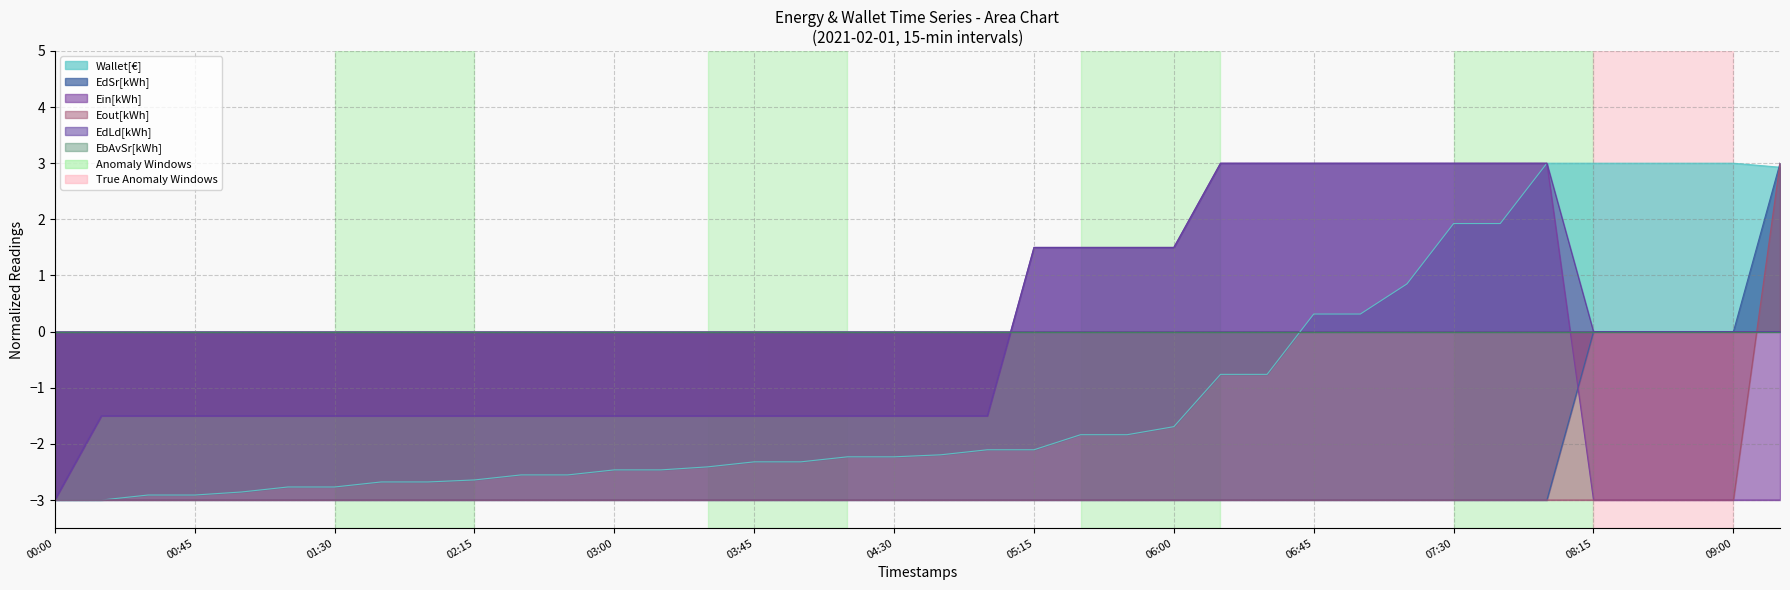

At which category is the sum across all series the highest?

09:15